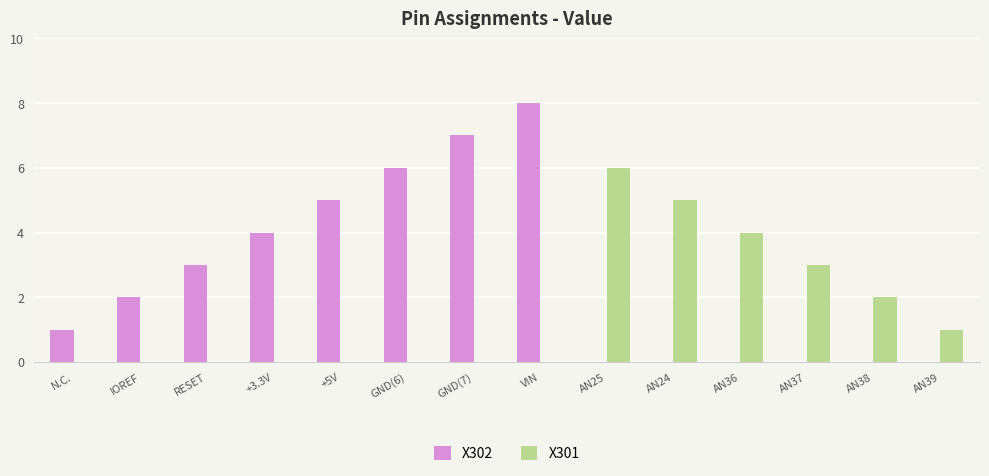

At which category is the sum across all series the highest?

VIN